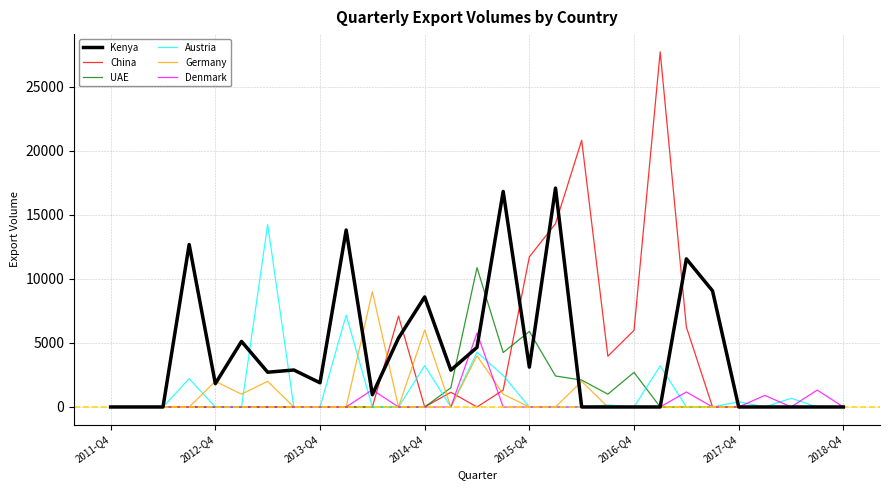

Which series has the widest spread of values?

China